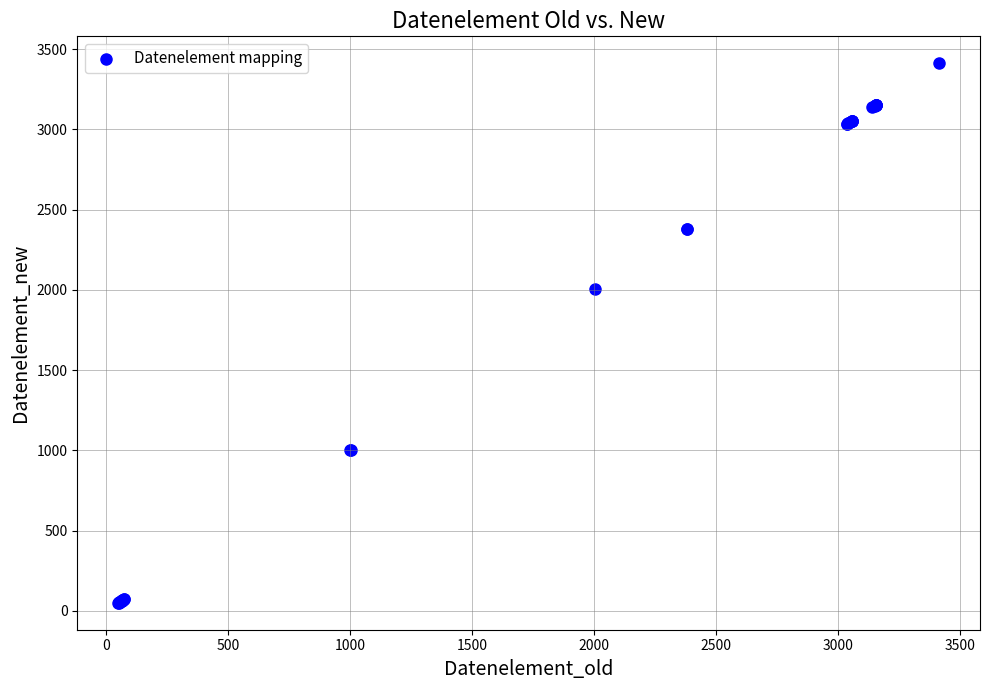

What Y value in the scatter plot is closest to 1731?

2005